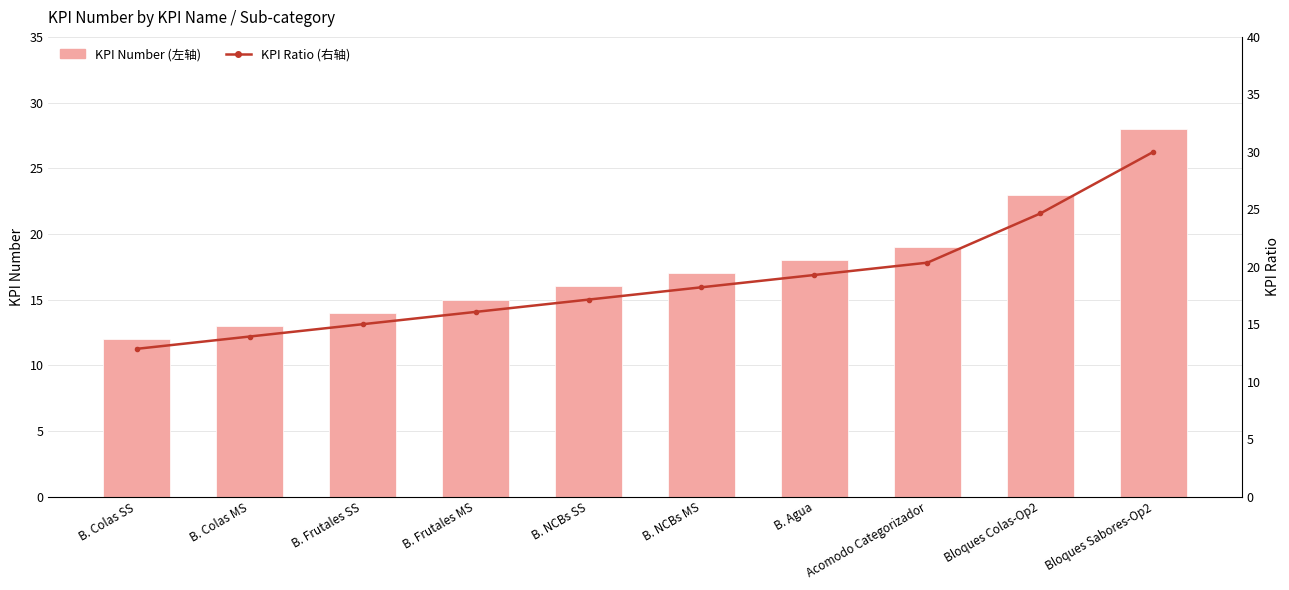

What is the value of the KPI Number bar at the 1st from the left?

12.0